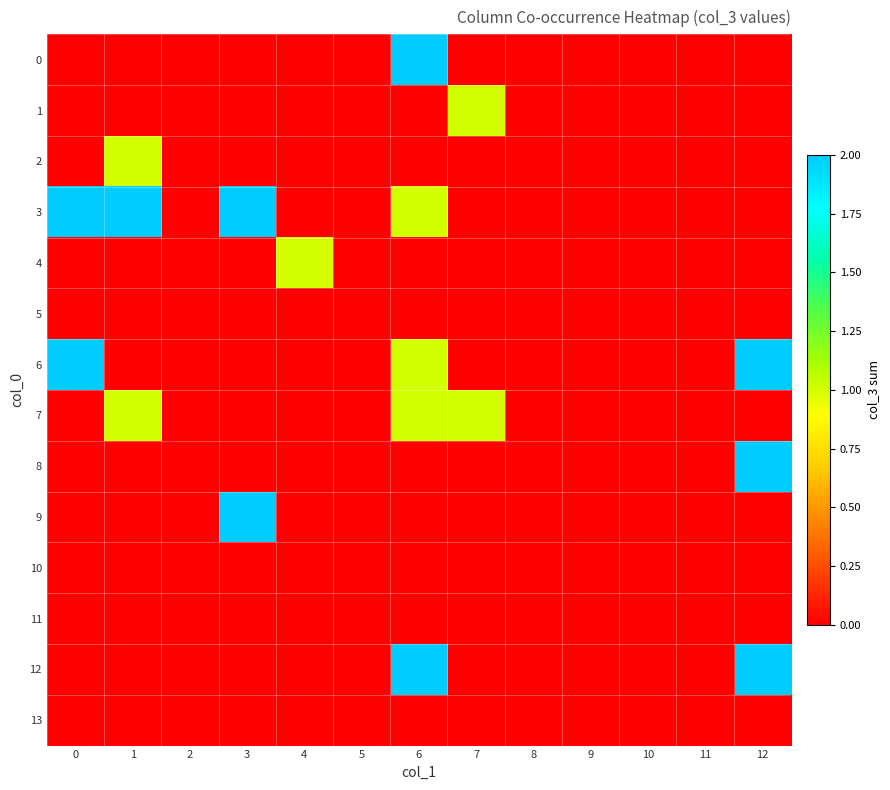

Reading left to right, transcribe all the data shown in this chart.

0: 0=0	1=0	2=0	3=0	4=0	5=0	6=2	7=0	8=0	9=0	10=0	11=0	12=0
1: 0=0	1=0	2=0	3=0	4=0	5=0	6=0	7=1	8=0	9=0	10=0	11=0	12=0
2: 0=0	1=1	2=0	3=0	4=0	5=0	6=0	7=0	8=0	9=0	10=0	11=0	12=0
3: 0=2	1=2	2=0	3=2	4=0	5=0	6=1	7=0	8=0	9=0	10=0	11=0	12=0
4: 0=0	1=0	2=0	3=0	4=1	5=0	6=0	7=0	8=0	9=0	10=0	11=0	12=0
5: 0=0	1=0	2=0	3=0	4=0	5=0	6=0	7=0	8=0	9=0	10=0	11=0	12=0
6: 0=2	1=0	2=0	3=0	4=0	5=0	6=1	7=0	8=0	9=0	10=0	11=0	12=2
7: 0=0	1=1	2=0	3=0	4=0	5=0	6=1	7=1	8=0	9=0	10=0	11=0	12=0
8: 0=0	1=0	2=0	3=0	4=0	5=0	6=0	7=0	8=0	9=0	10=0	11=0	12=2
9: 0=0	1=0	2=0	3=2	4=0	5=0	6=0	7=0	8=0	9=0	10=0	11=0	12=0
10: 0=0	1=0	2=0	3=0	4=0	5=0	6=0	7=0	8=0	9=0	10=0	11=0	12=0
11: 0=0	1=0	2=0	3=0	4=0	5=0	6=0	7=0	8=0	9=0	10=0	11=0	12=0
12: 0=0	1=0	2=0	3=0	4=0	5=0	6=2	7=0	8=0	9=0	10=0	11=0	12=2
13: 0=0	1=0	2=0	3=0	4=0	5=0	6=0	7=0	8=0	9=0	10=0	11=0	12=0